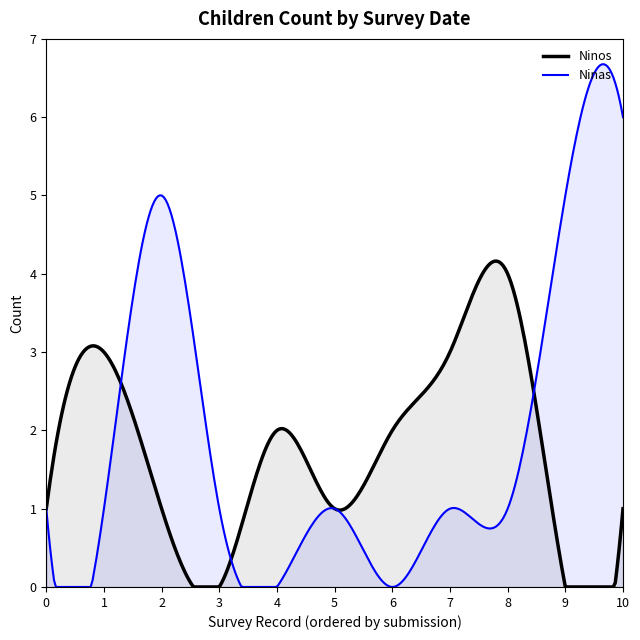

How many intersections are there between Ninos and Ninas?

3